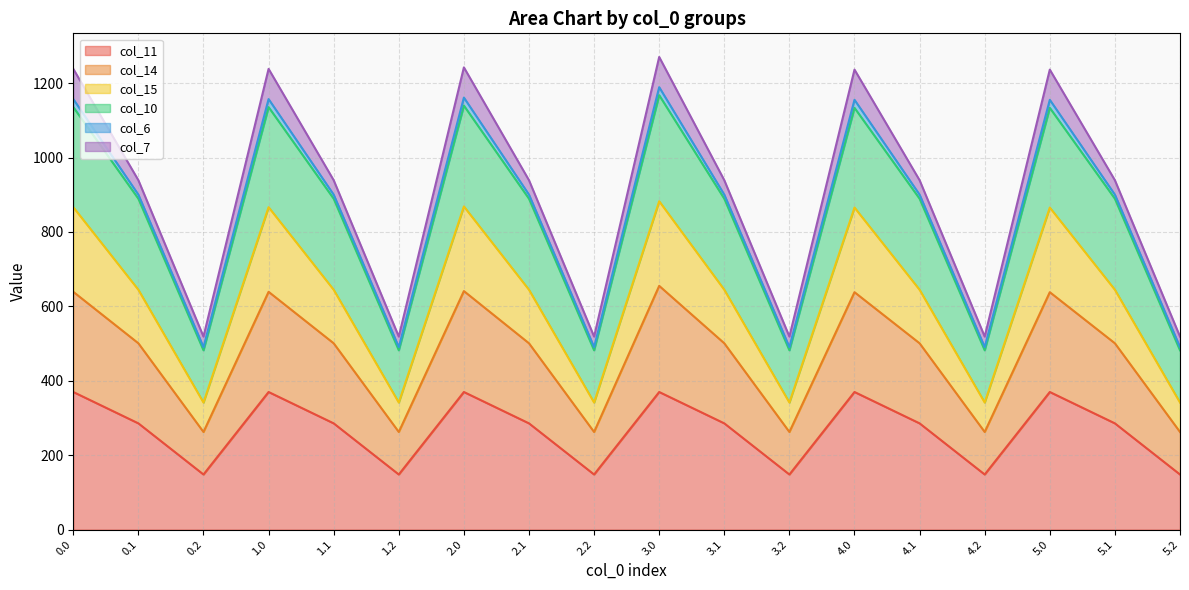

What is the maximum value for col_11?

369.9